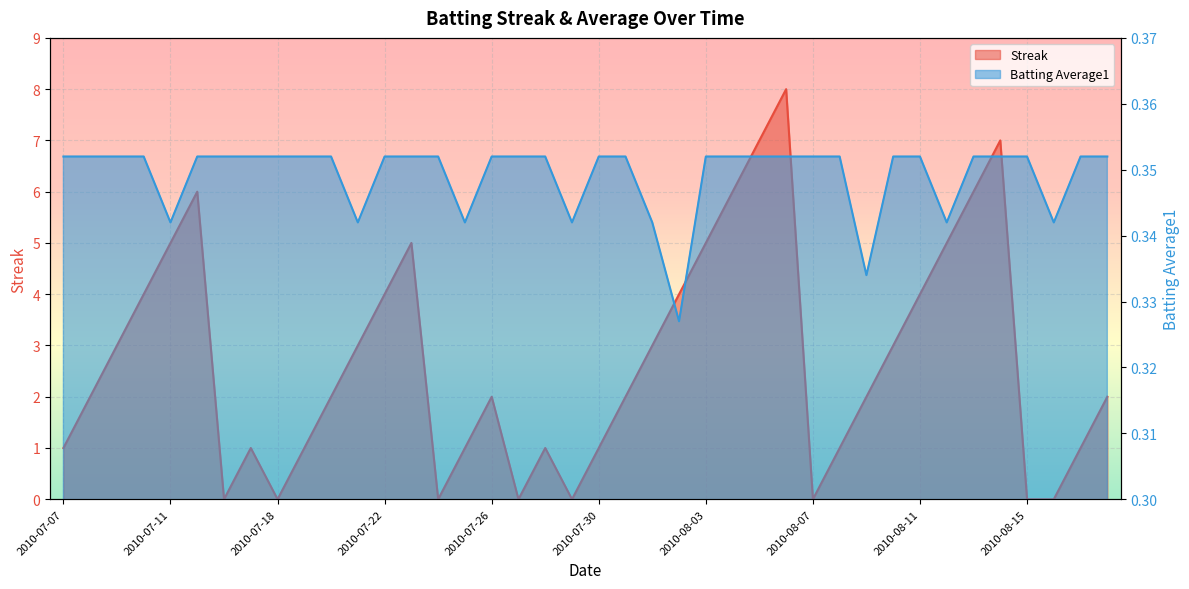

Count the Batting Average1 values in the range 0 to 1.

40